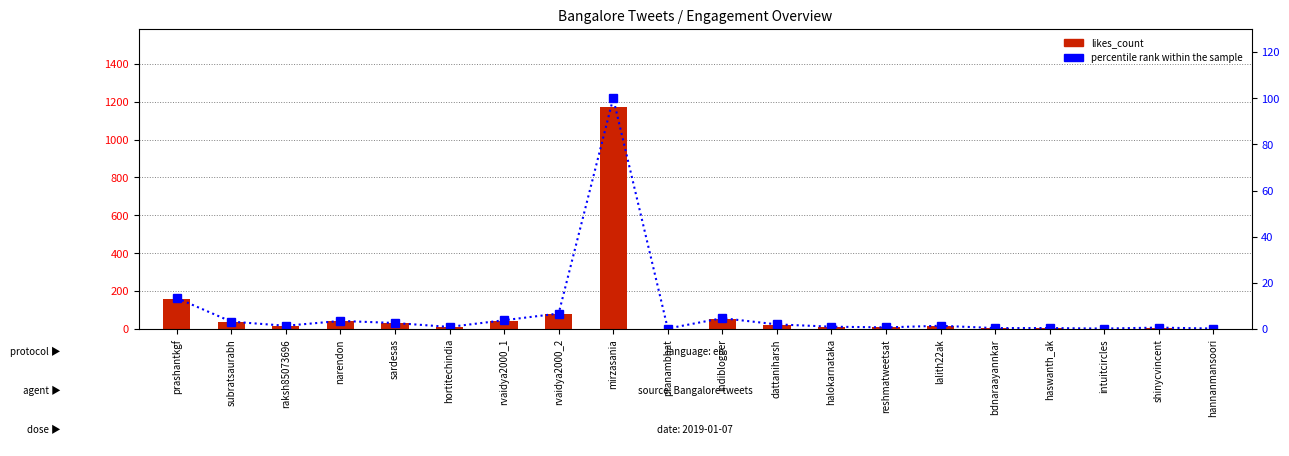

Are the bars horizontal?

No